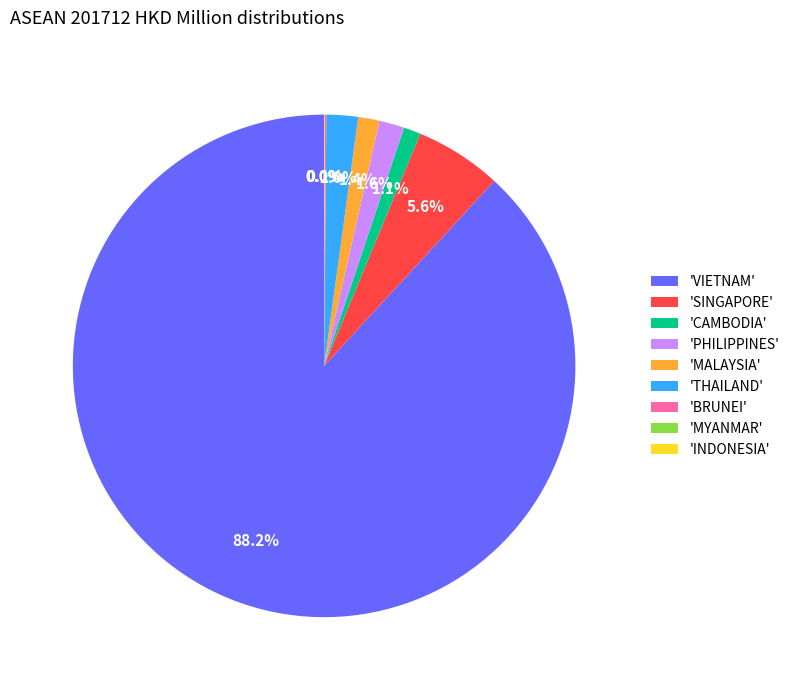

Is there a majority slice in this chart?

Yes